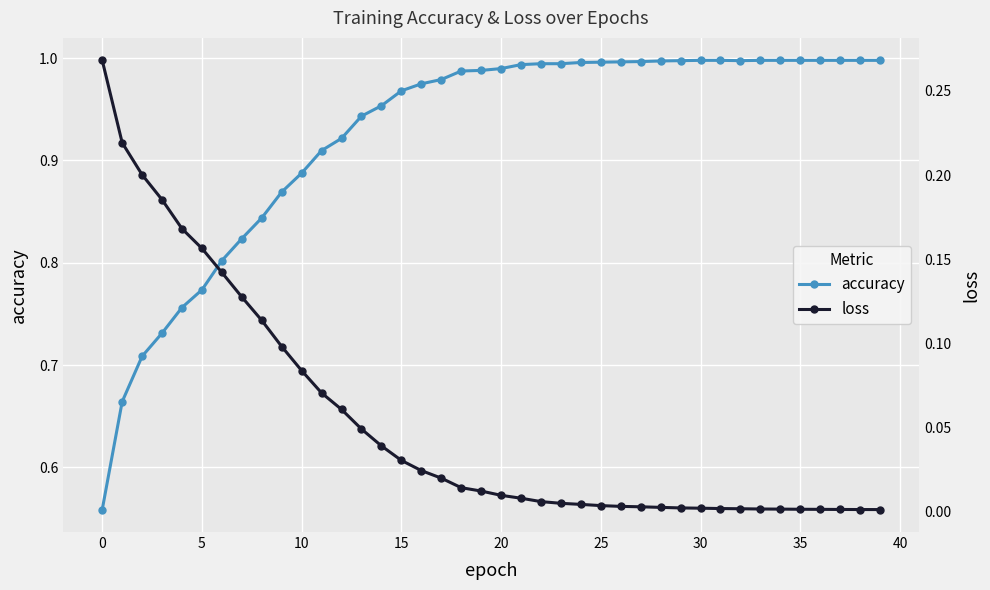

True or false: accuracy and loss cross at least once.

False